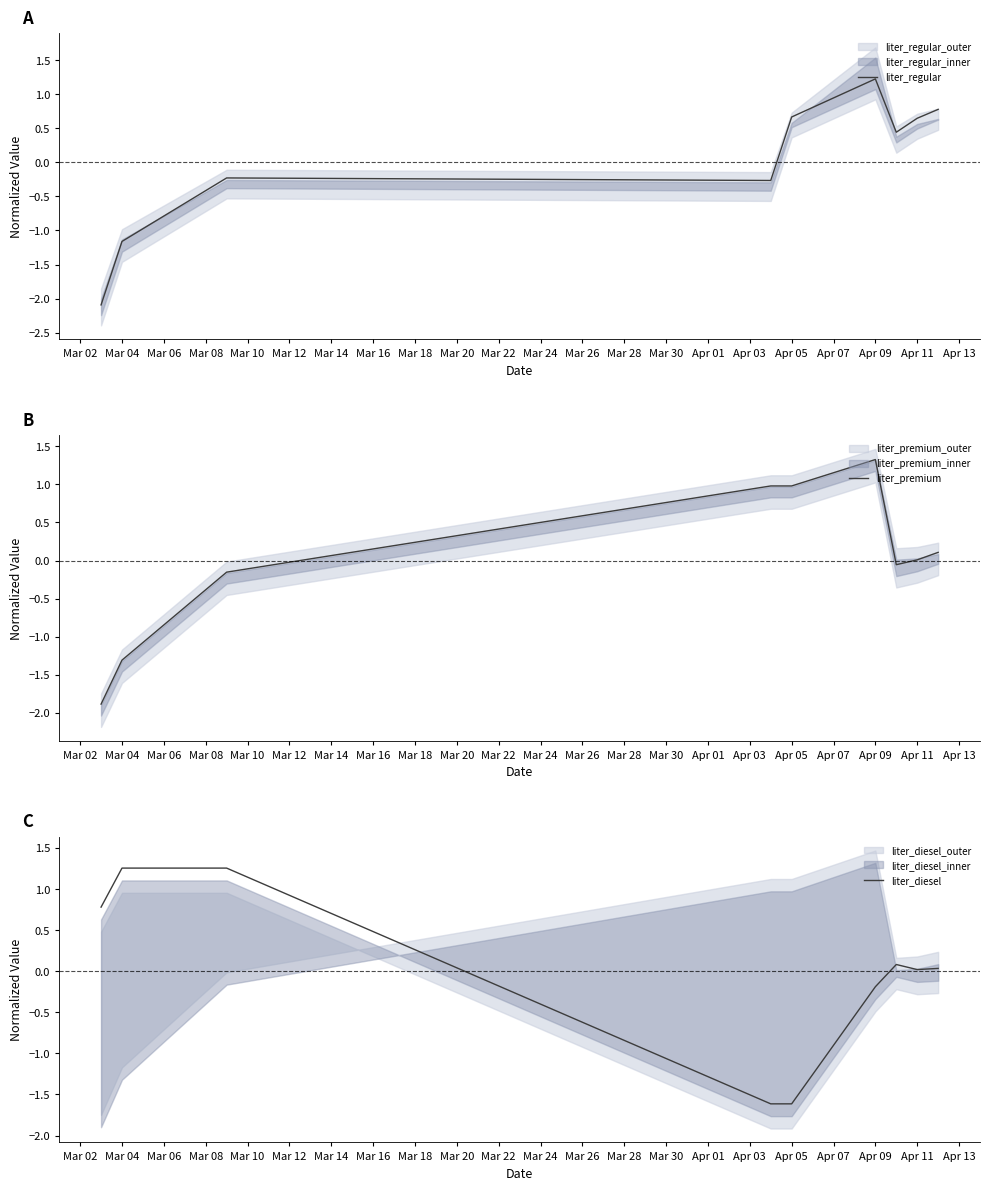

The liter_regular series shows -1.2 at Mar 04. True or false?

True